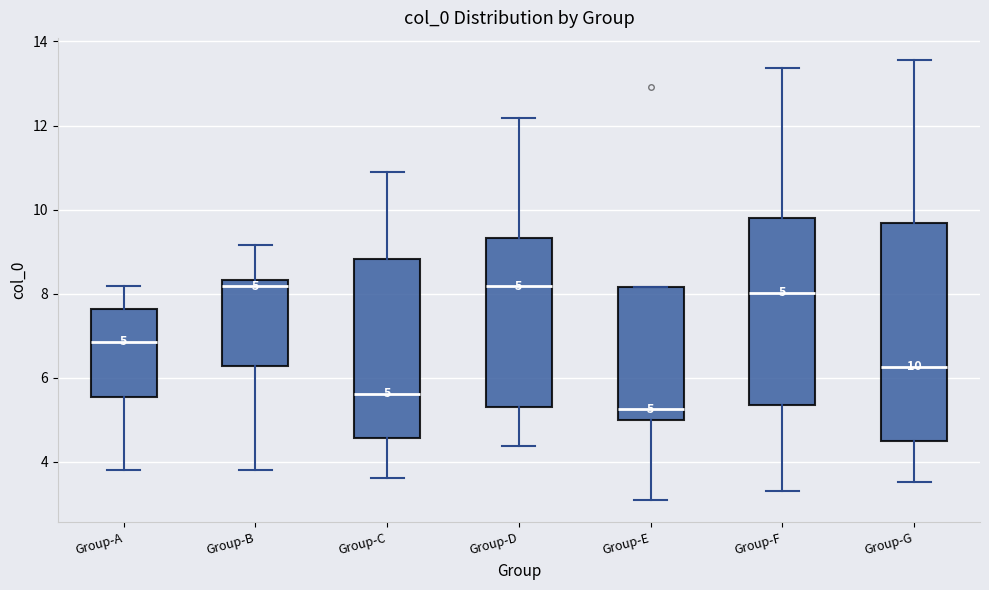

Comparing the boxes themselves (not the whiskers), which one is the tallest?

Group-G